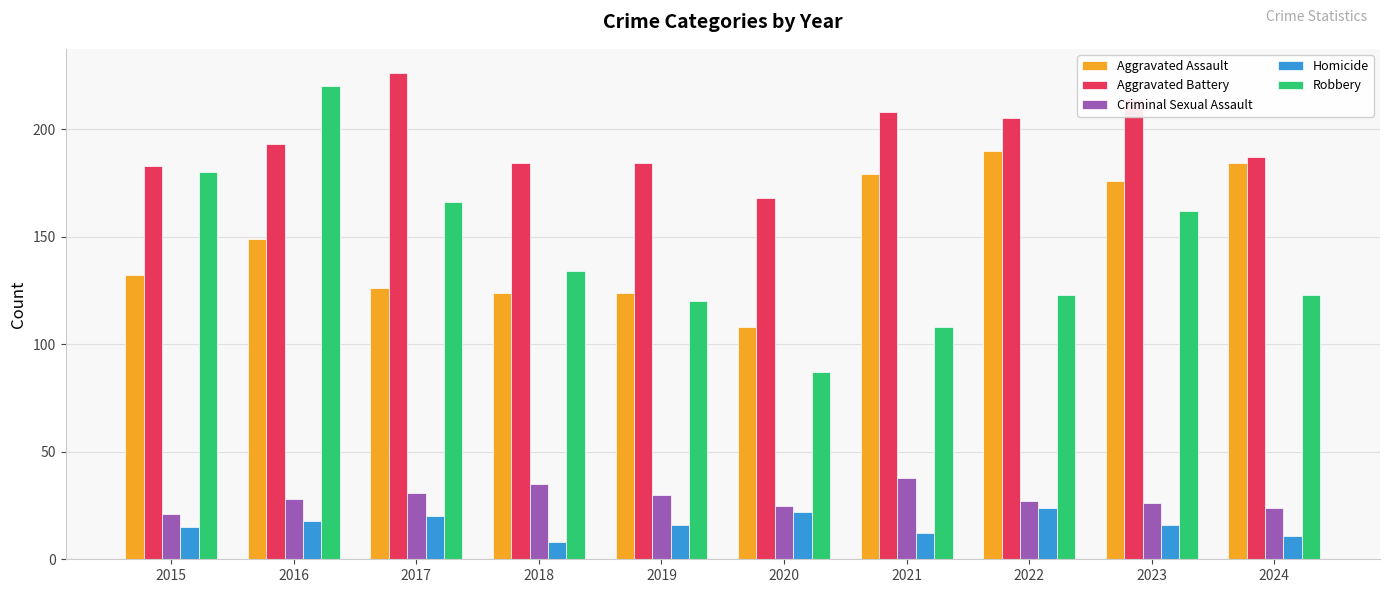

What is the minimum value shown in the chart?

8